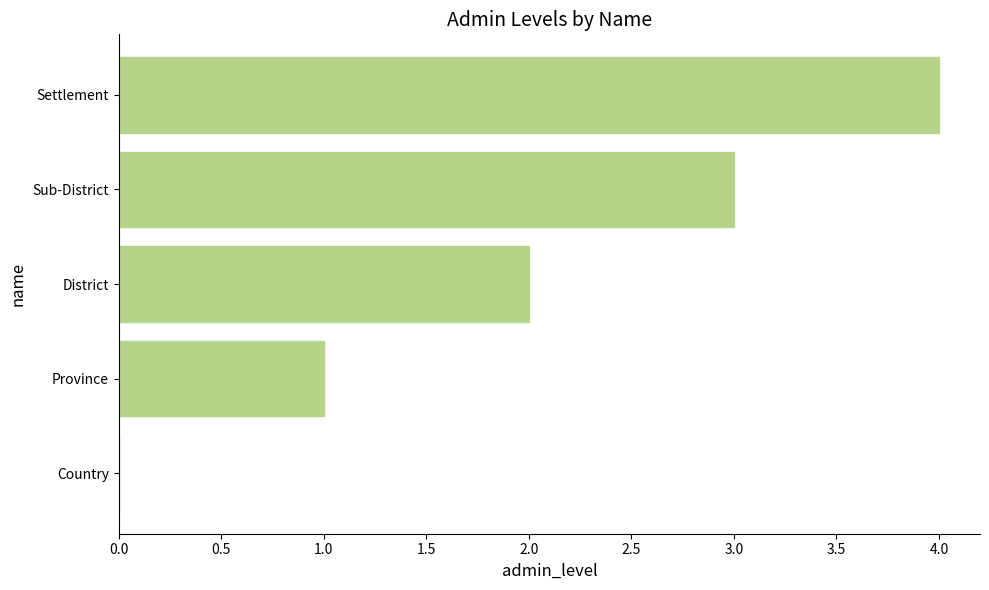

How many positive values are there?

4